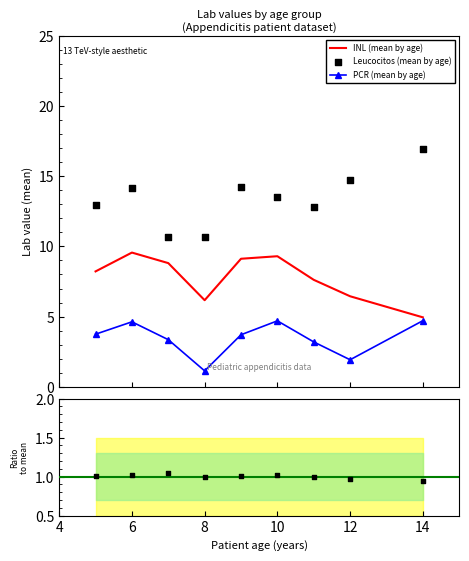

At which category is the sum across all series the highest?

6